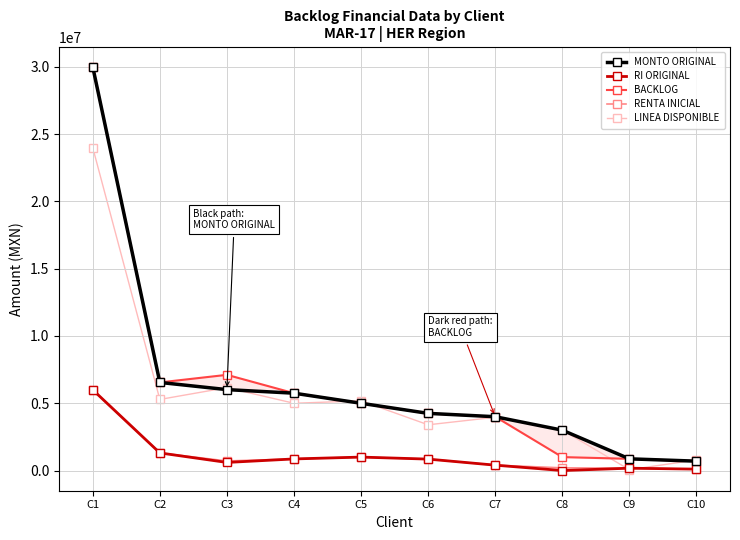

What are all the series names shown in the legend?

MONTO ORIGINAL, RI ORIGINAL, BACKLOG, RENTA INICIAL, LINEA DISPONIBLE